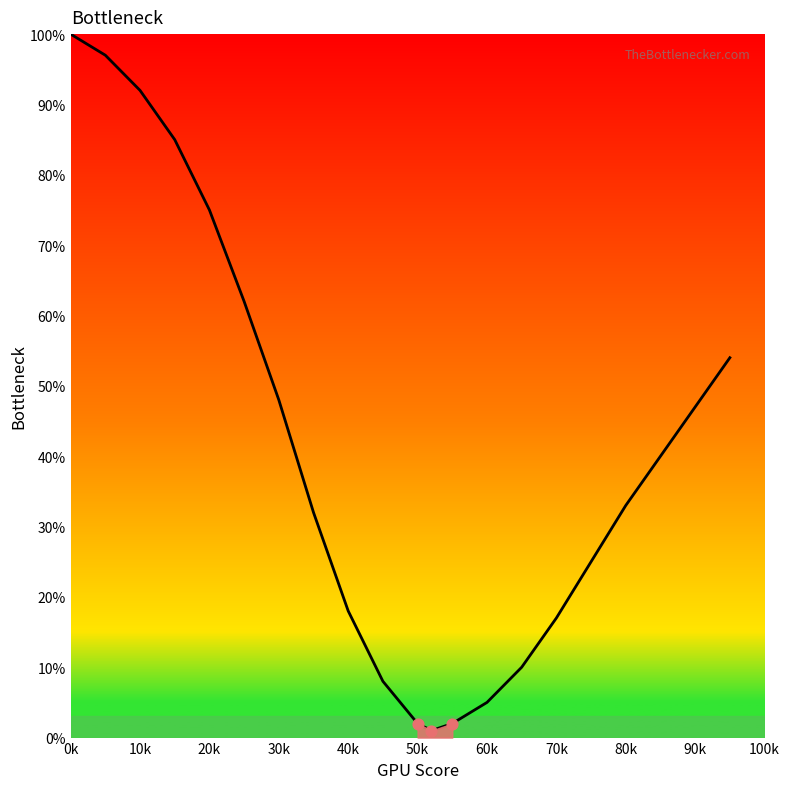

What is the difference between the maximum and minimum values?

99